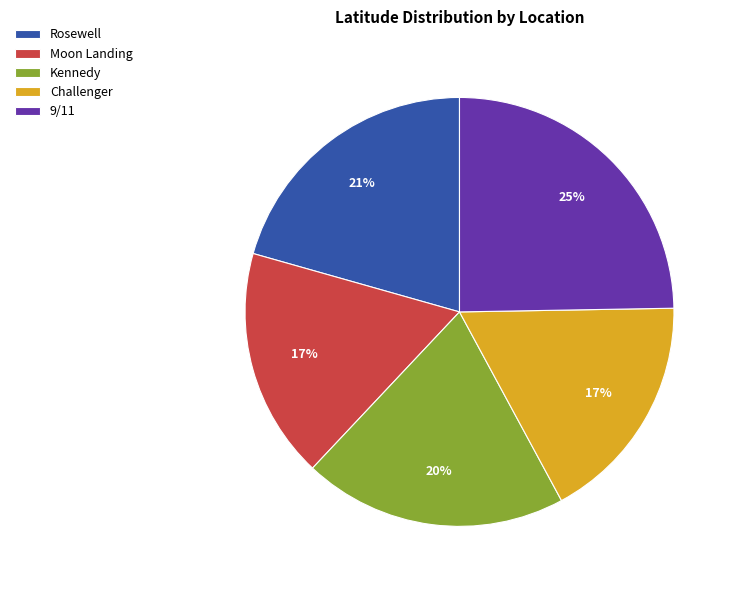

What percentage is the Kennedy slice, to the nearest percent?

20%